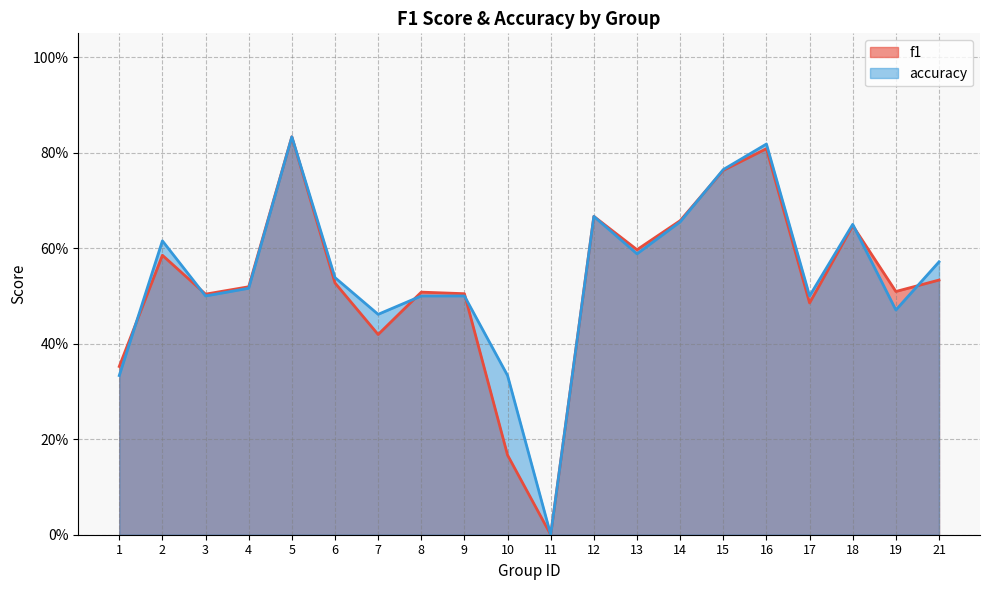

What is the approximate value of f1 at 14?

0.7